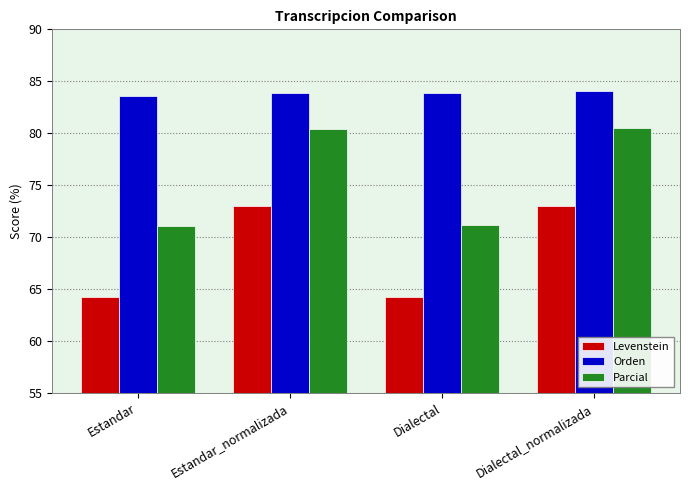

Which series has the widest spread of values?

Parcial